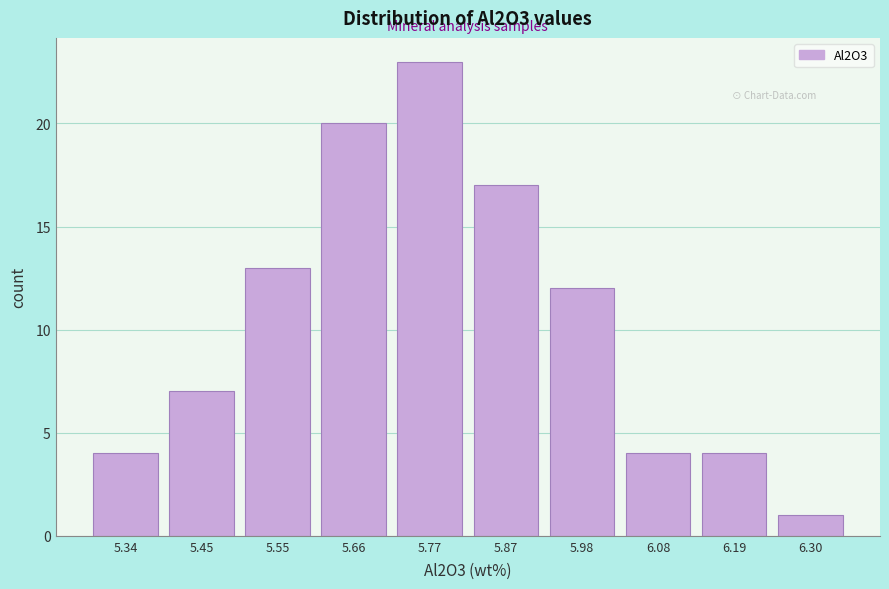

Reading left to right, transcribe this chart: for each bar, give the range it covers on the x-axis and its height. Neither the bar edges nor the heights are printed on the chart, so give them approximately, as read against the axes.

5.290 to 5.396: 4
5.396 to 5.502: 7
5.502 to 5.608: 13
5.608 to 5.714: 20
5.714 to 5.820: 23
5.820 to 5.926: 17
5.926 to 6.032: 12
6.032 to 6.138: 4
6.138 to 6.244: 4
6.244 to 6.350: 1